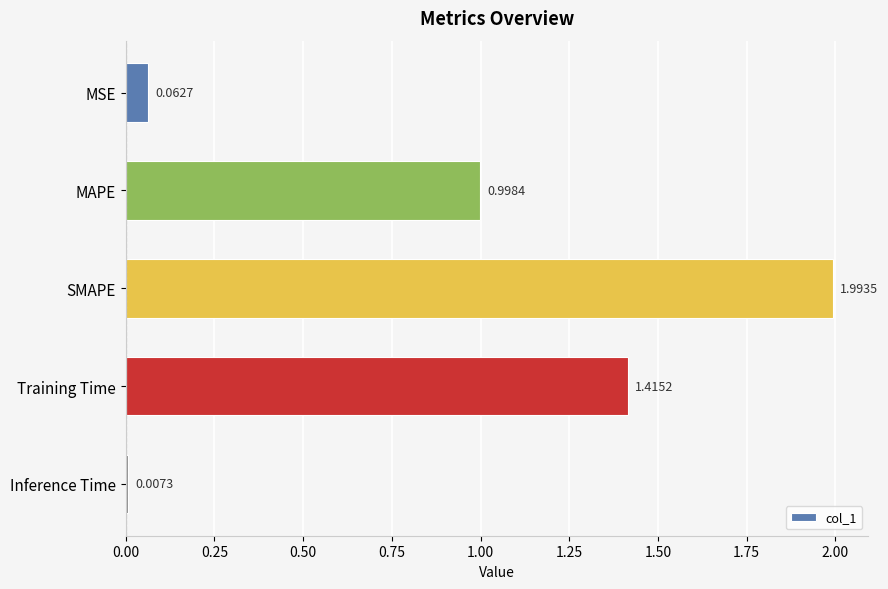

Rank the categories by value from lowest to highest.

Inference Time, MSE, MAPE, Training Time, SMAPE